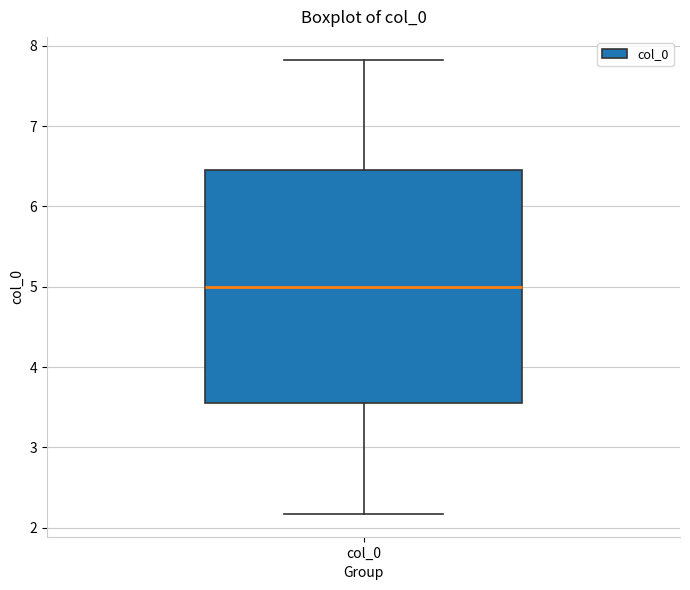

Read this box plot against the y-axis: the position of the median line, the range covered by the box, and the ends of both whiskers. The values are not printed on the chart, so give them approximately, as read against the axis.

median 5.0, box 3.6 to 6.4, whiskers 2.2 to 7.8